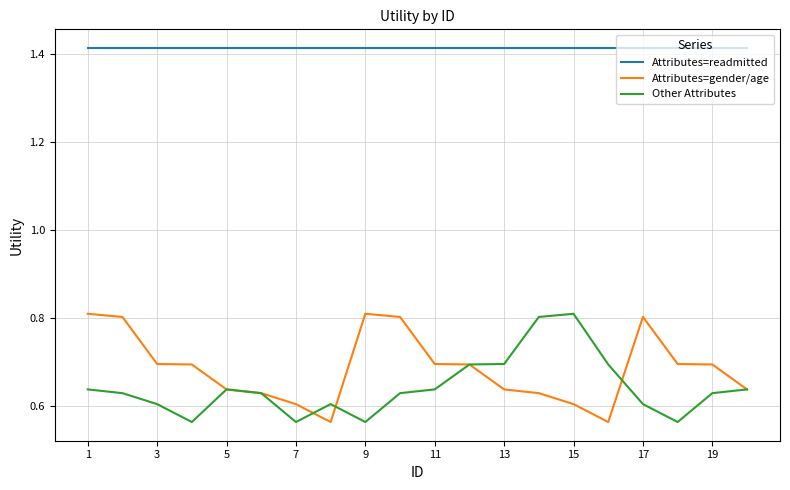

Which series has the largest total across all categories?

Attributes=readmitted